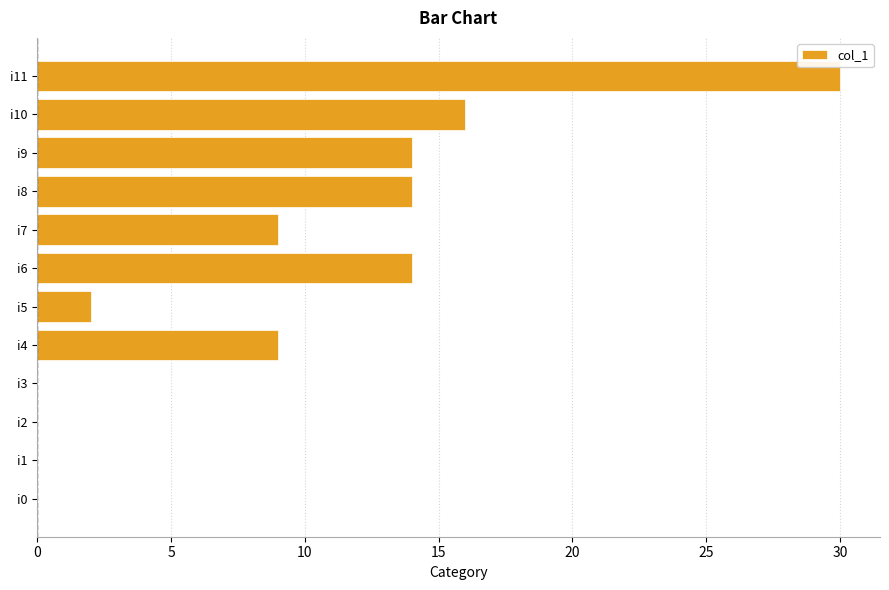

Count the number of categories in the chart.

12